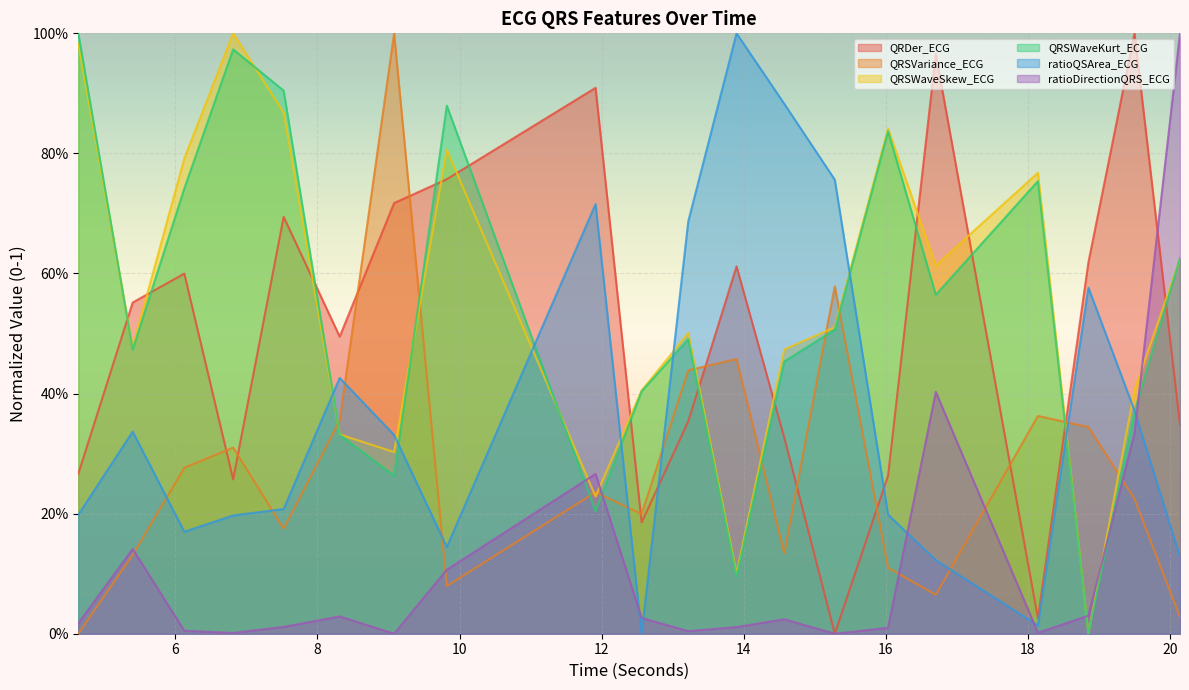

Count the number of data series in this chart.

6